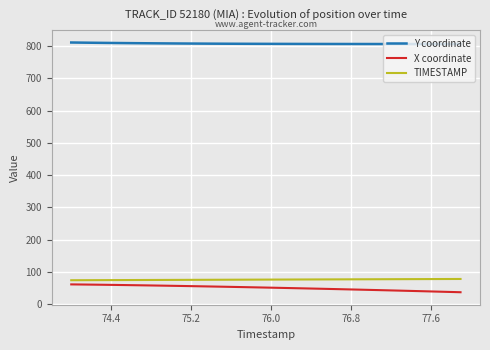

What is the difference between the maximum and minimum values in the X coordinate series?

24.3